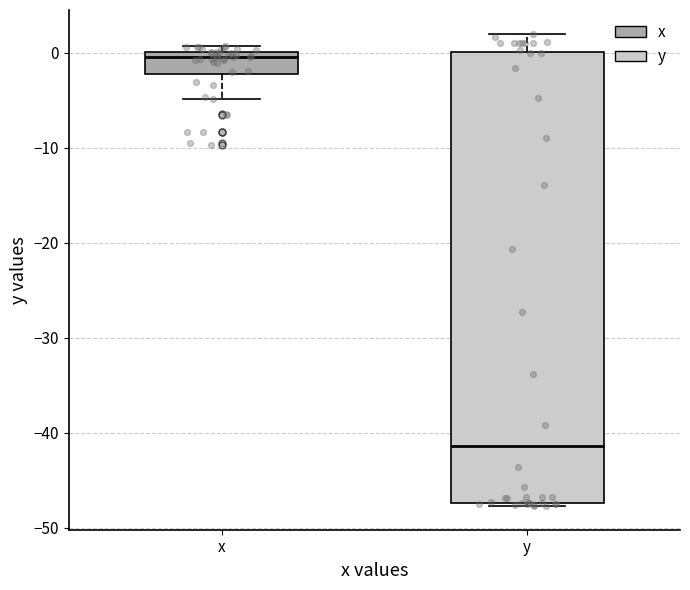

Reading left to right, read every box against the y-axis: the position of its median line, the range the box covers, and the ends of its whiskers. The values are not printed on the chart, so give them approximately, as read against the axis.

x: median 0 (just below the box's upper edge), box -2 to 0, whiskers -5 to 1
y: median -41, box -47 to 0, whiskers -48 to 2